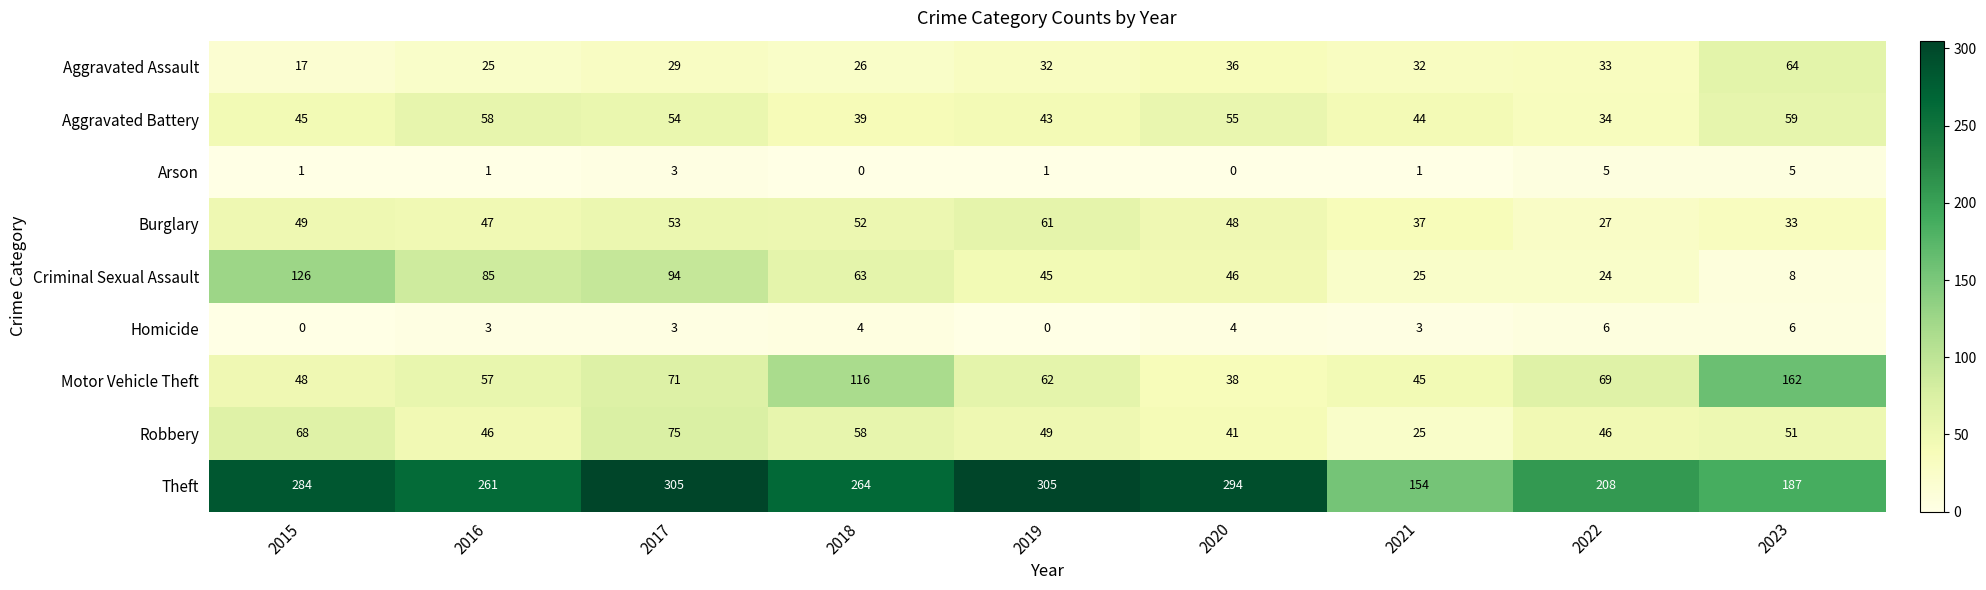

What is the maximum value shown in the chart?

305